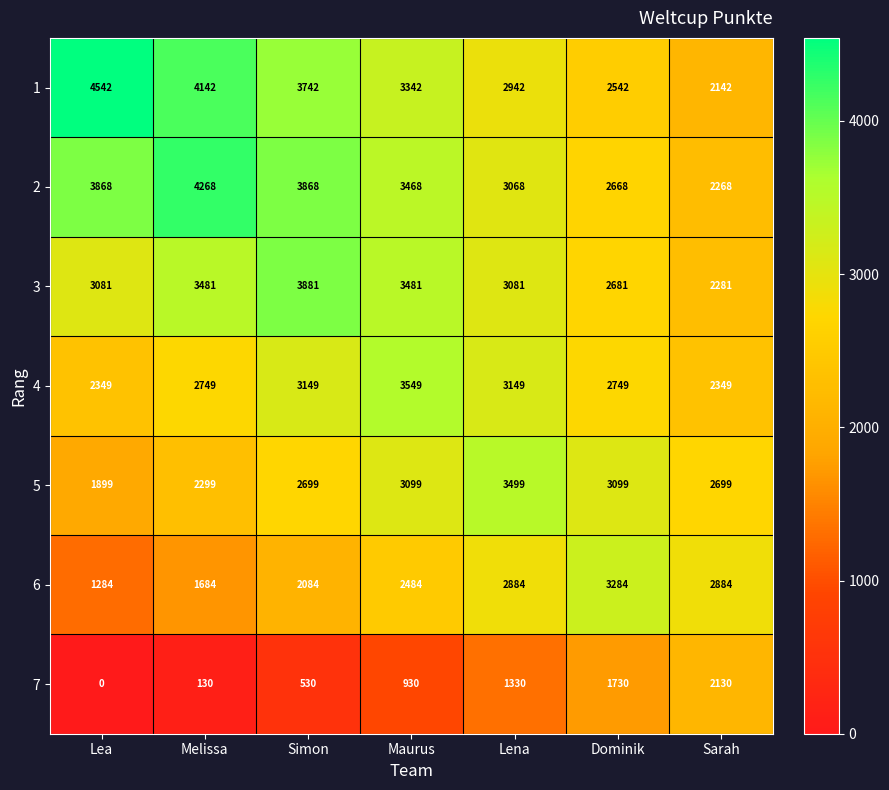

What is the spread (max minus min) of values at Dominik?

1554